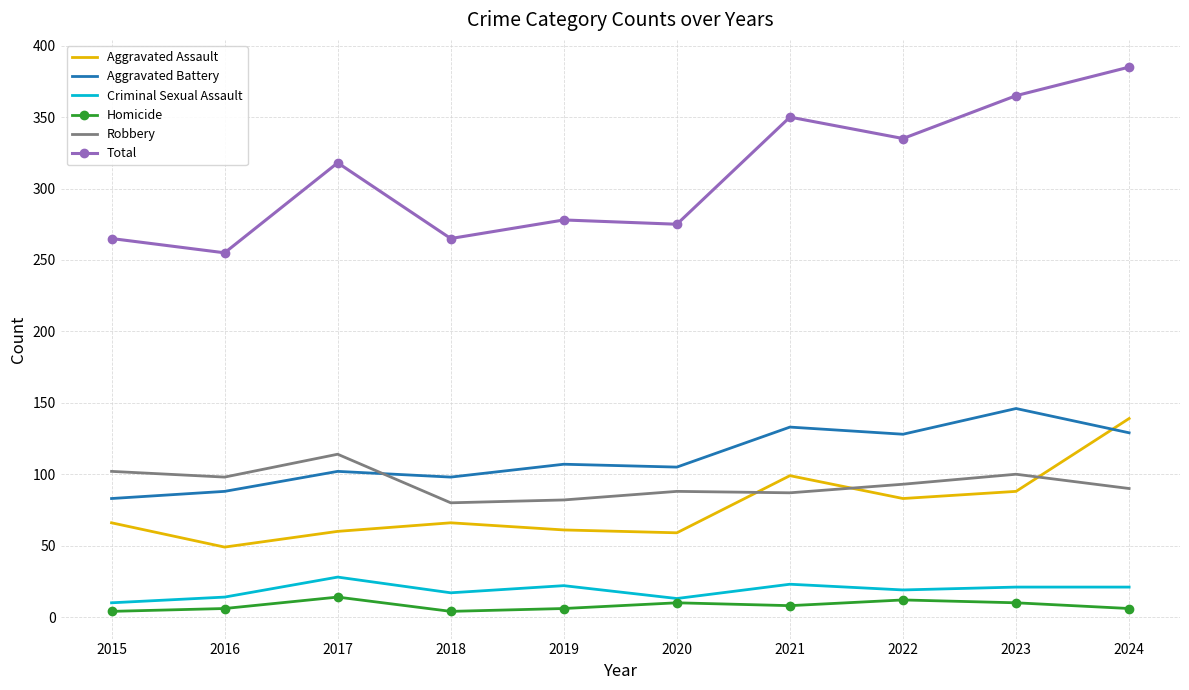

What are all the series names shown in the legend?

Aggravated Assault, Aggravated Battery, Criminal Sexual Assault, Homicide, Robbery, Total